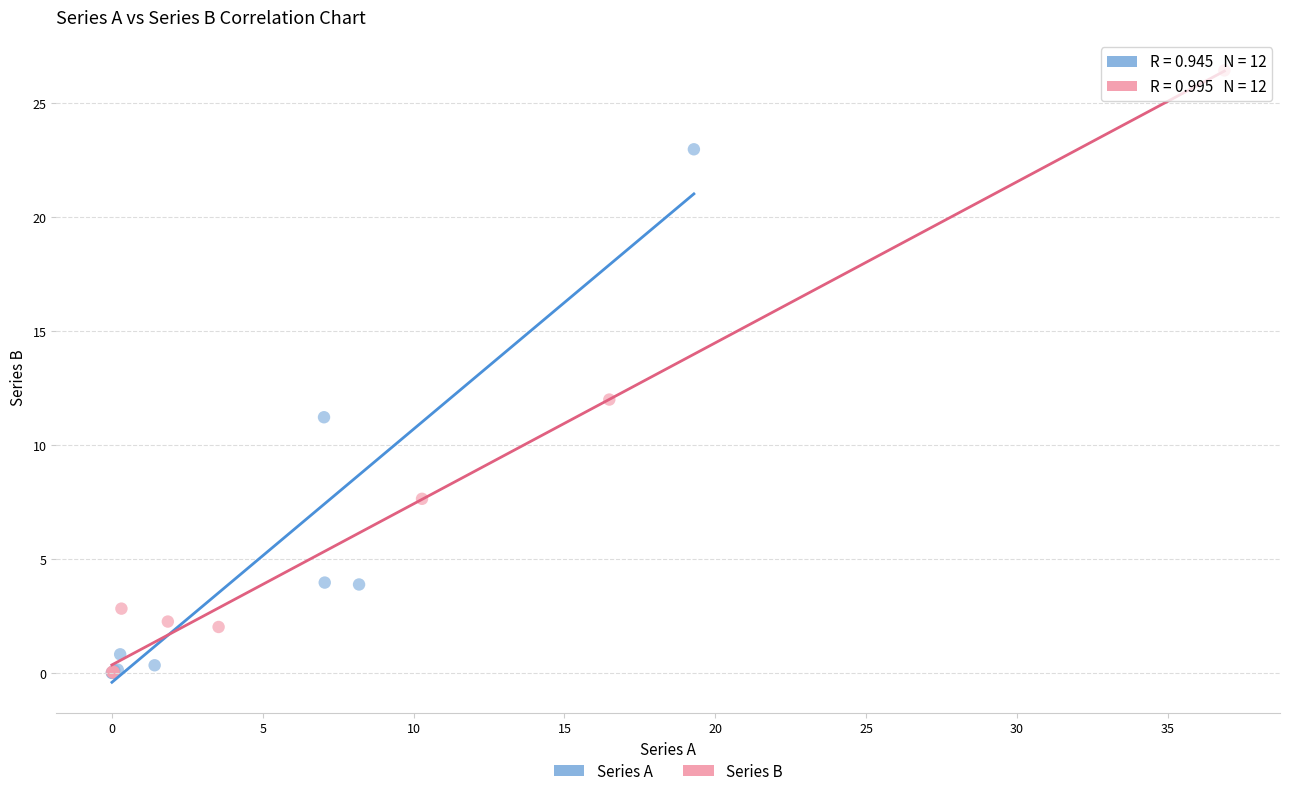

Which series reaches the maximum Y coordinate?

Series B